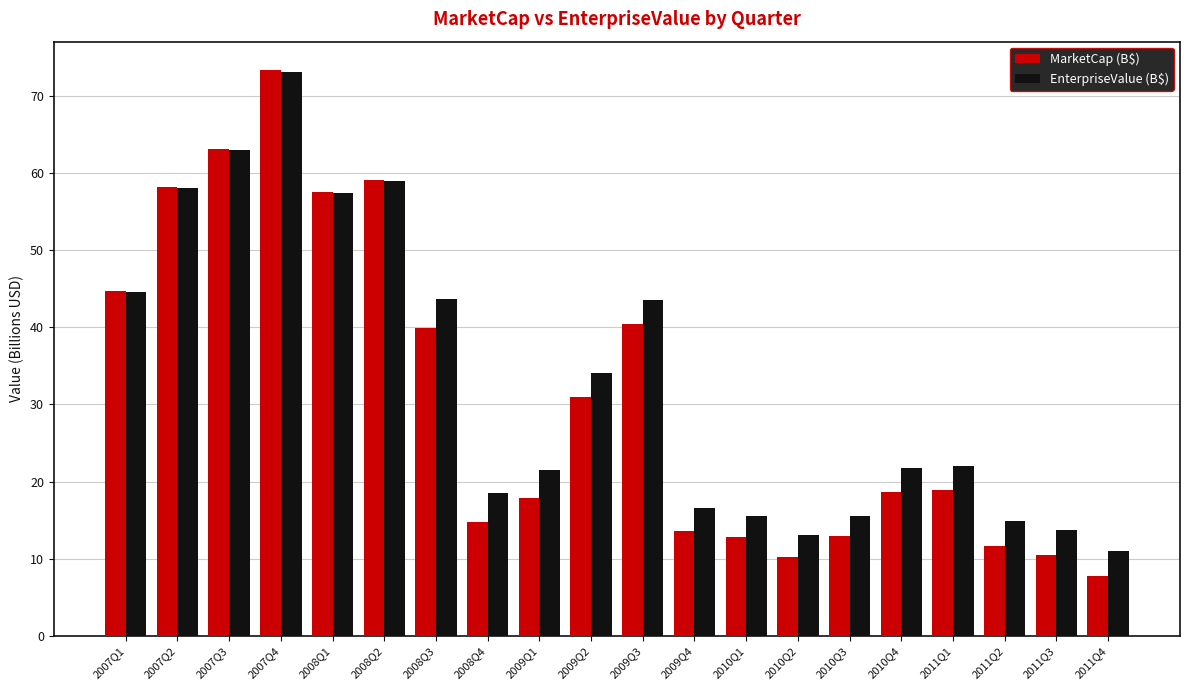

Which series has the largest range (max minus min)?

MarketCap (B$)